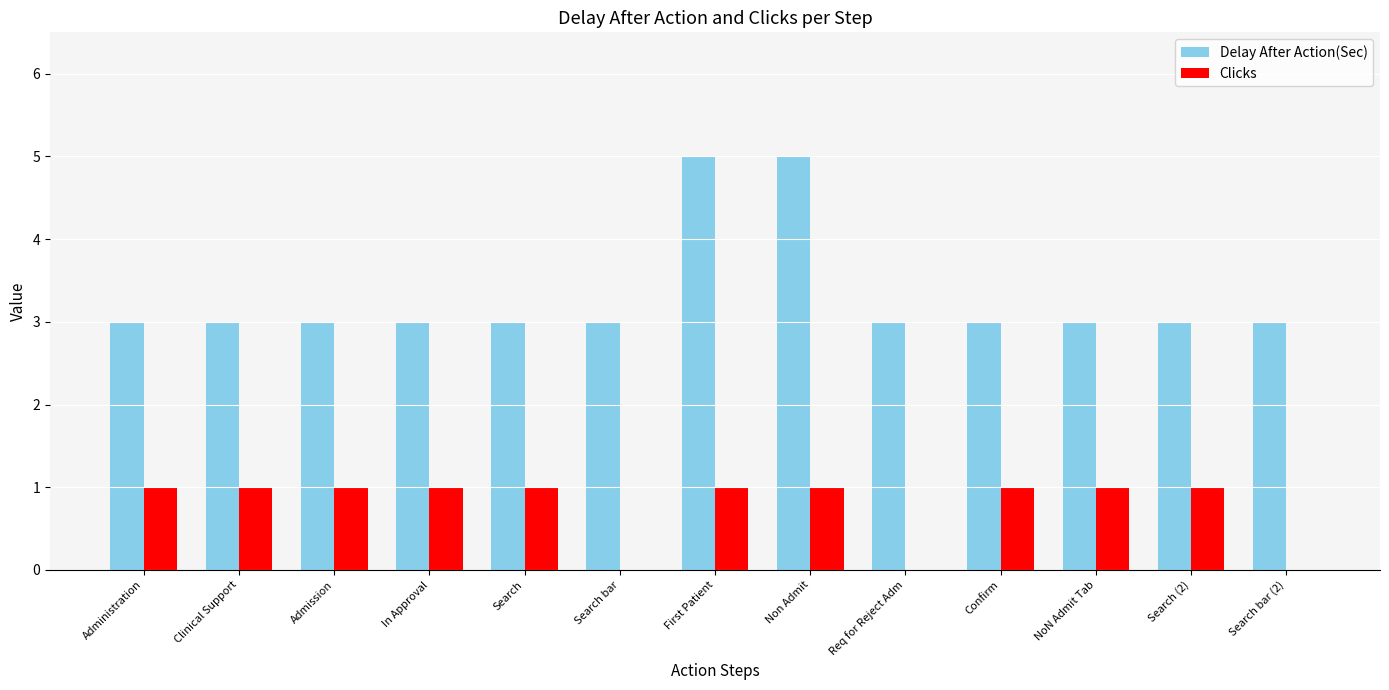

What is the spread (max minus min) of values at NoN Admit Tab?

2